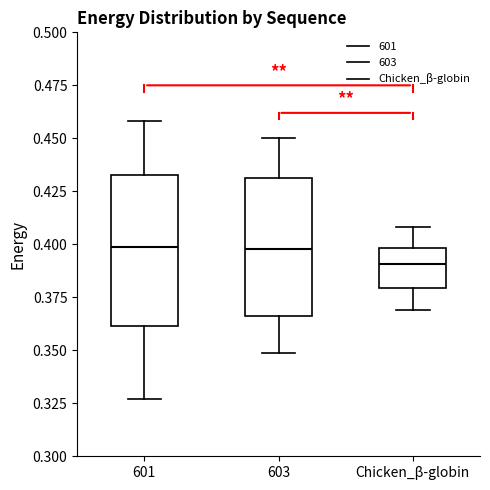

Where is the lower edge of the box for Chicken_β-globin on the y-axis? The values are not printed on the chart, so give them approximately, as read against the axis.

0.380